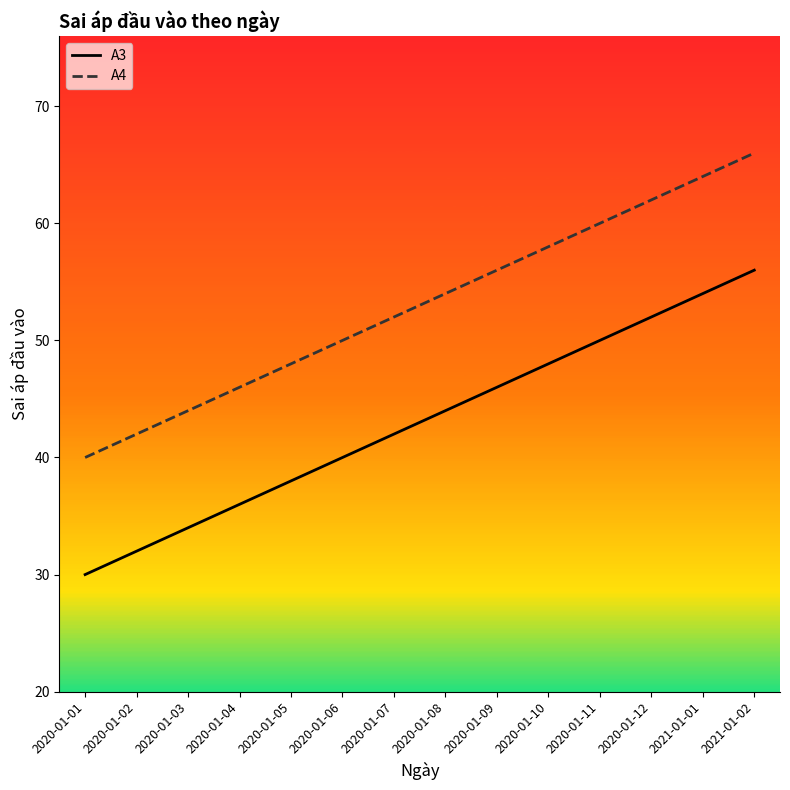

At which category does the chart reach its peak across all series?

2021-01-02